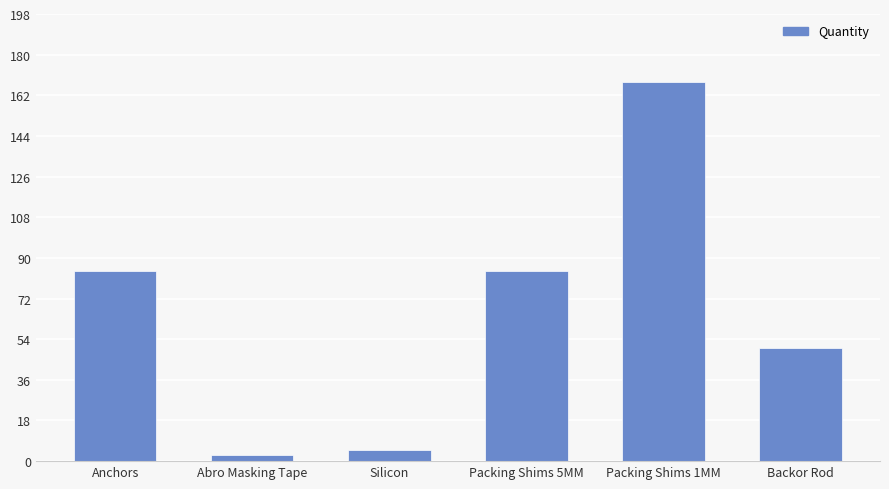

What is the minimum value shown in the chart?

2.5